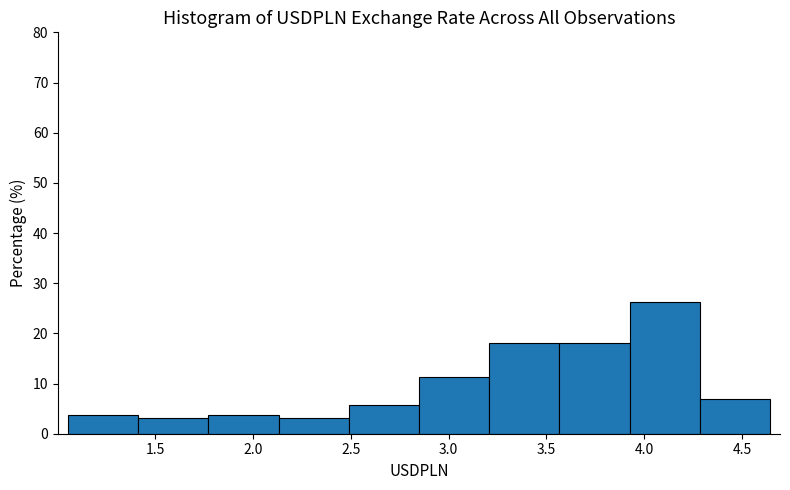

Reading left to right, list every bar in this chart as the range it spans on the x-axis followed by its height. Neither the bar edges nor the heights are printed on the chart, so give them approximately, as read against the axes.

1.05 to 1.40: 4
1.40 to 1.75: 3
1.75 to 2.15: 4
2.15 to 2.50: 3
2.50 to 2.85: 6
2.85 to 3.20: 11
3.20 to 3.55: 18
3.55 to 3.95: 18
3.95 to 4.30: 26
4.30 to 4.65: 7